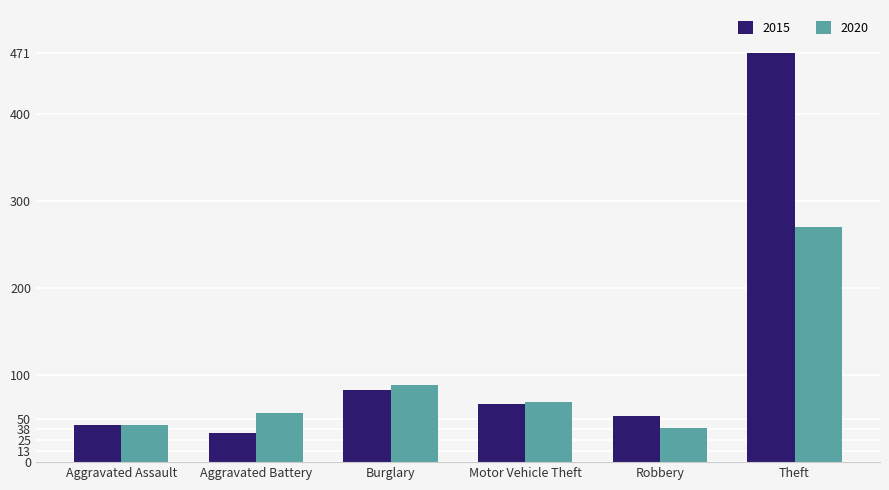

How many values in the 2020 series are below 69?

3